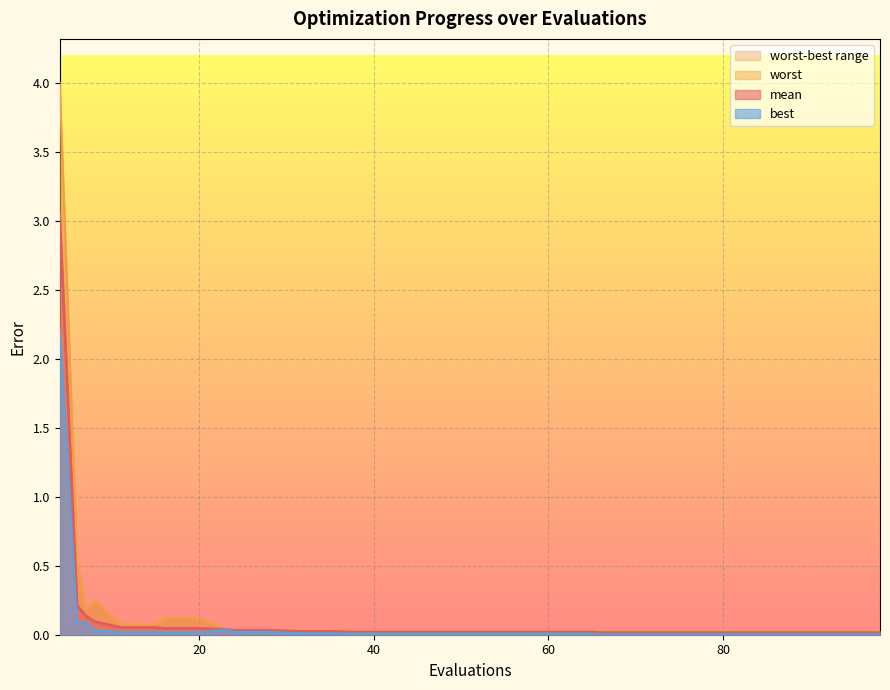

Which series has the largest range (max minus min)?

worst